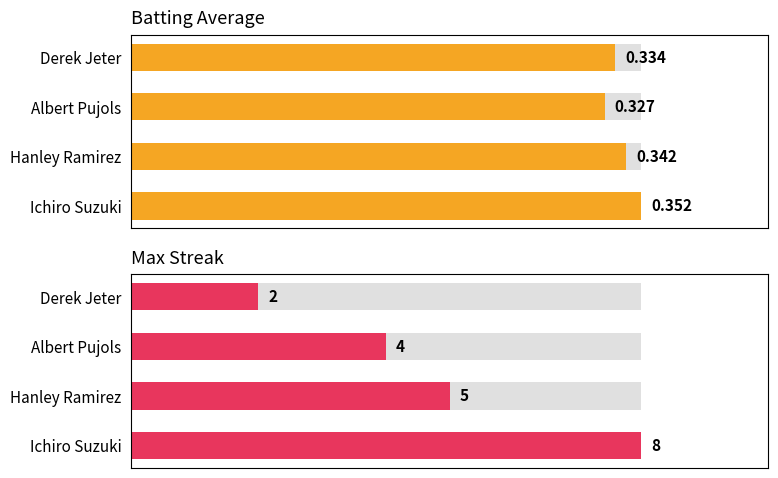

At how many categories does at least one series exceed 0?

4